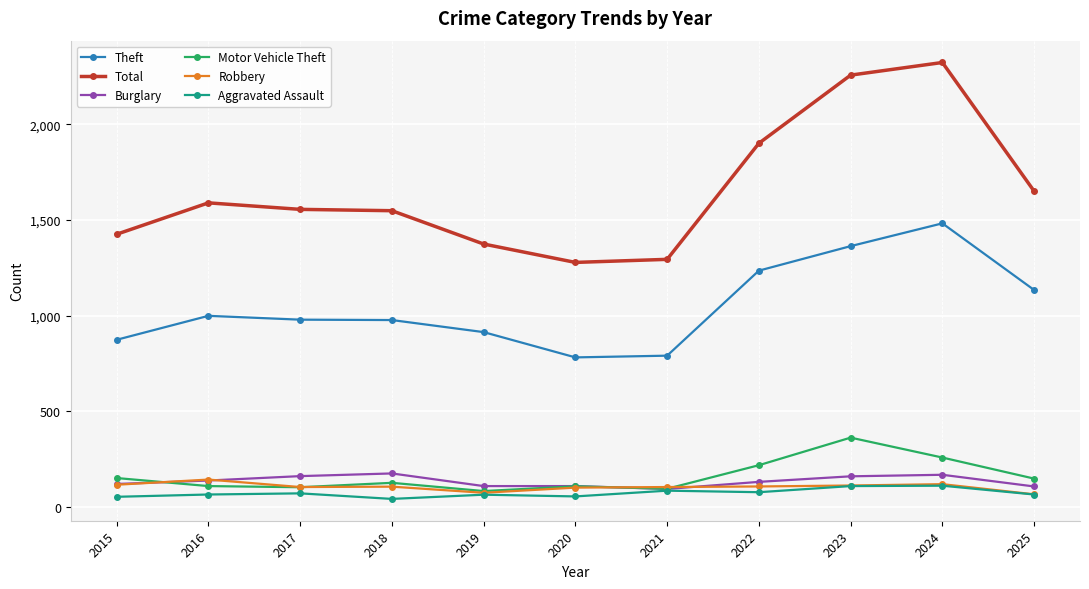

What is the sum of the Total values at 2025 and 2020?

2928